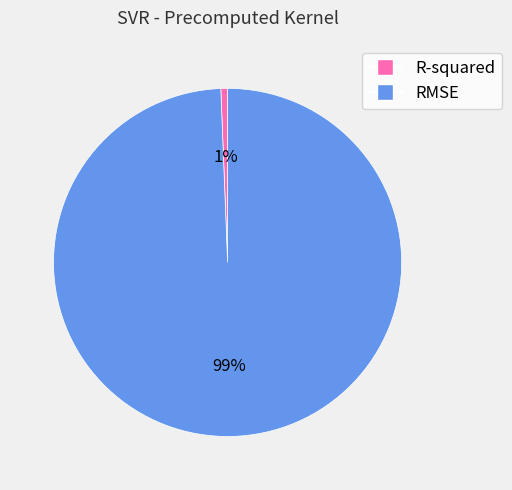

Rank the categories by value from lowest to highest.

R-squared, RMSE